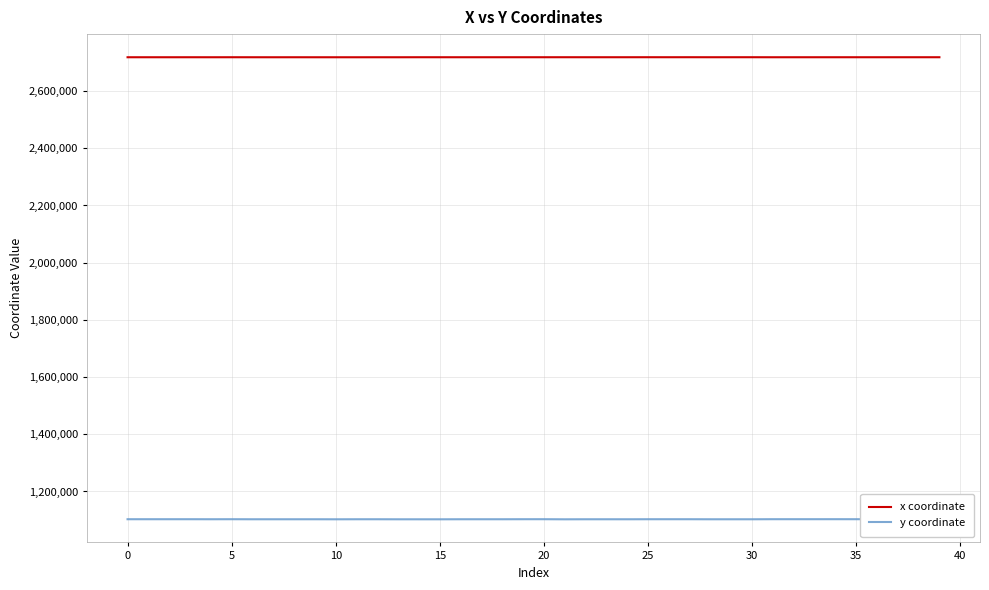

Which series has the widest spread of values?

y coordinate